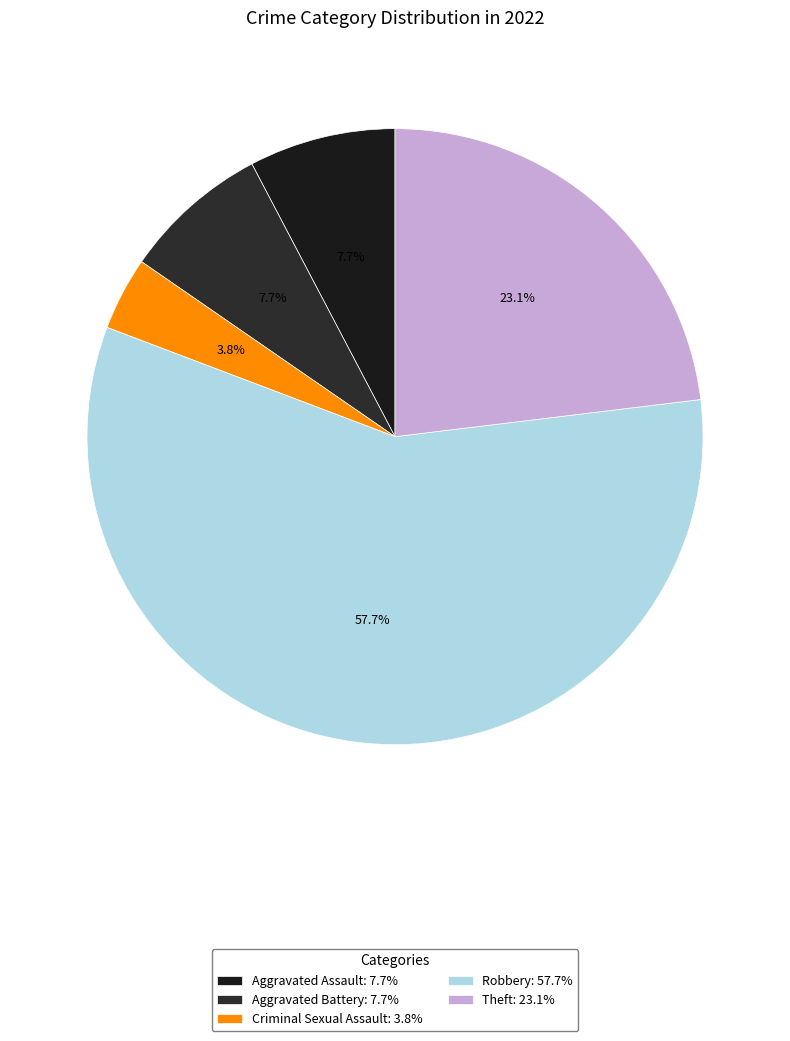

What is the change in value from Robbery to Theft?

-9